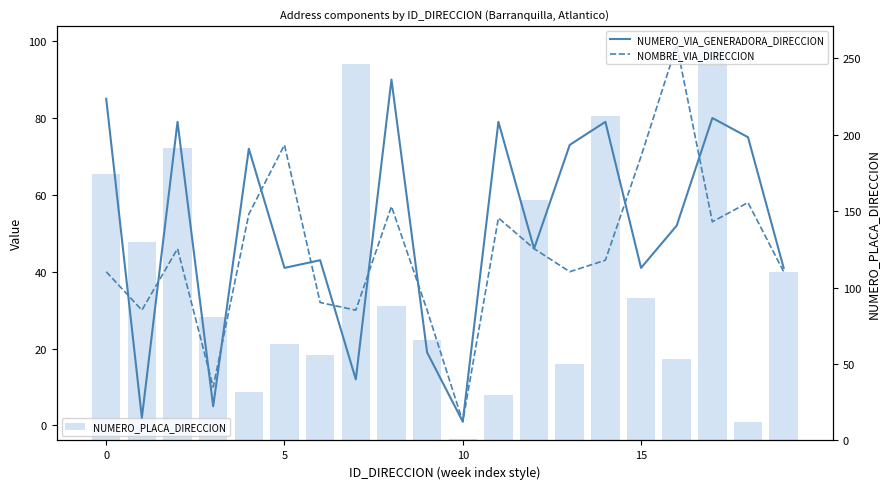

True or false: NUMERO_PLACA_DIRECCION has a value of 15 at 16.

False